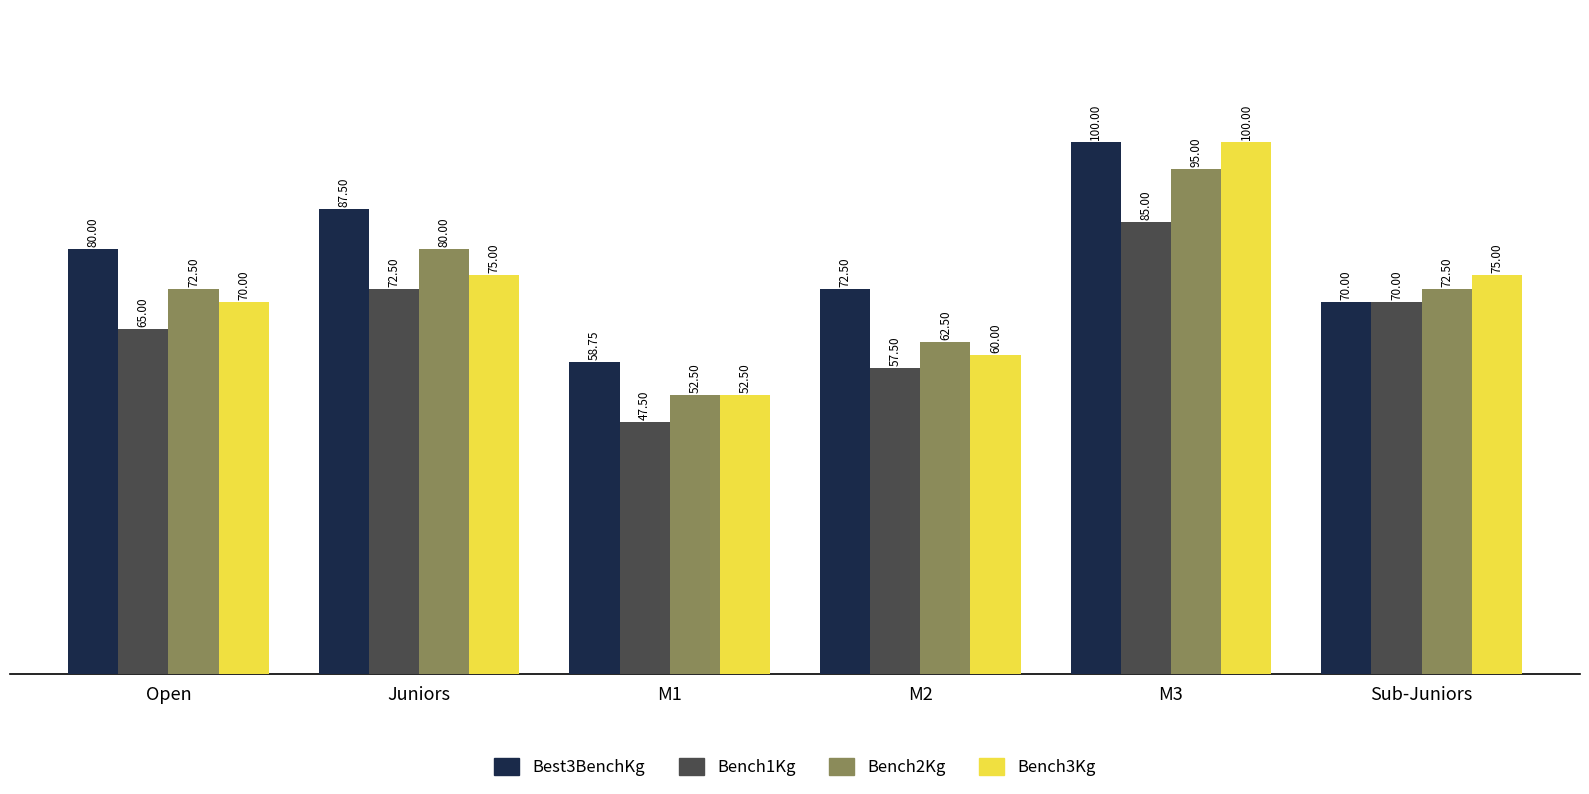

How many values in the Bench2Kg series are below 72?

2